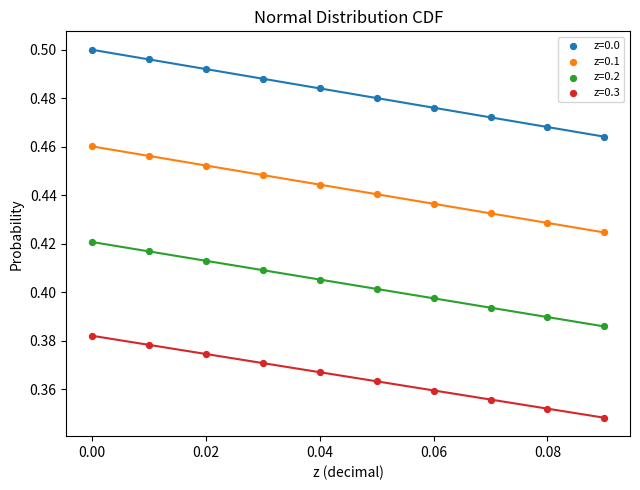

Which series reaches the minimum Y coordinate?

z=0.3